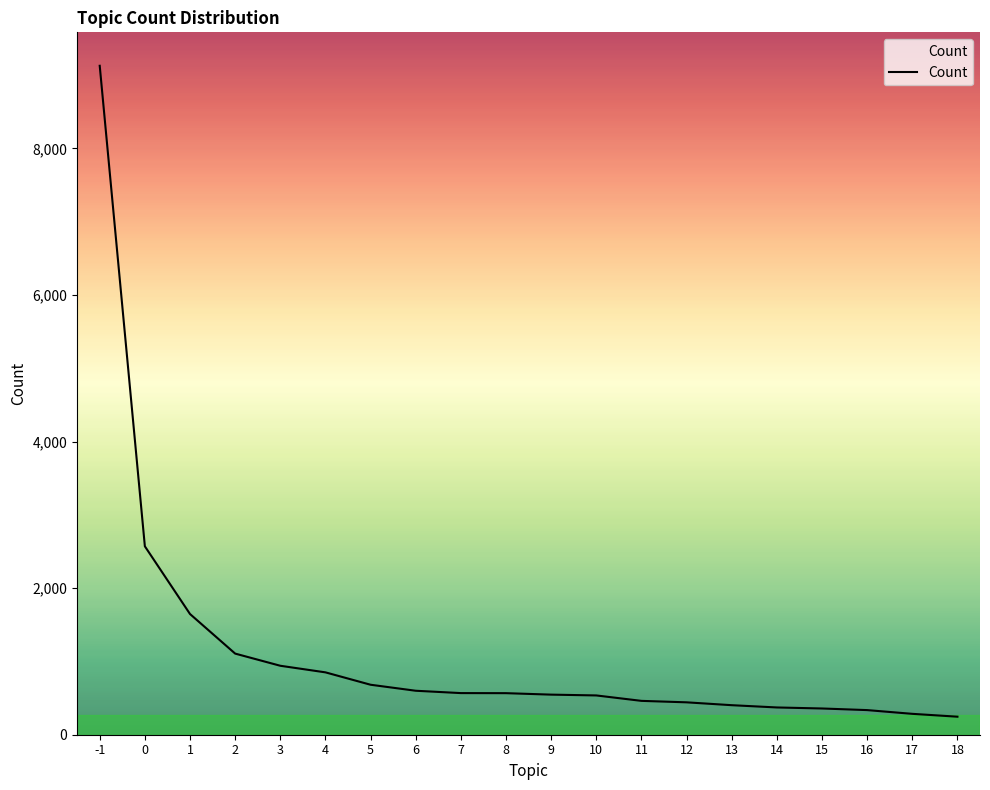

Between 4 and -1, which is larger?

-1